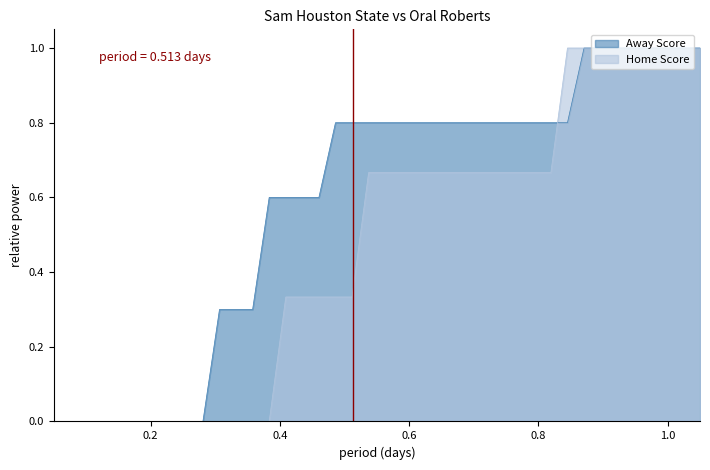

How many Away Score values are between 0 and 1?

40